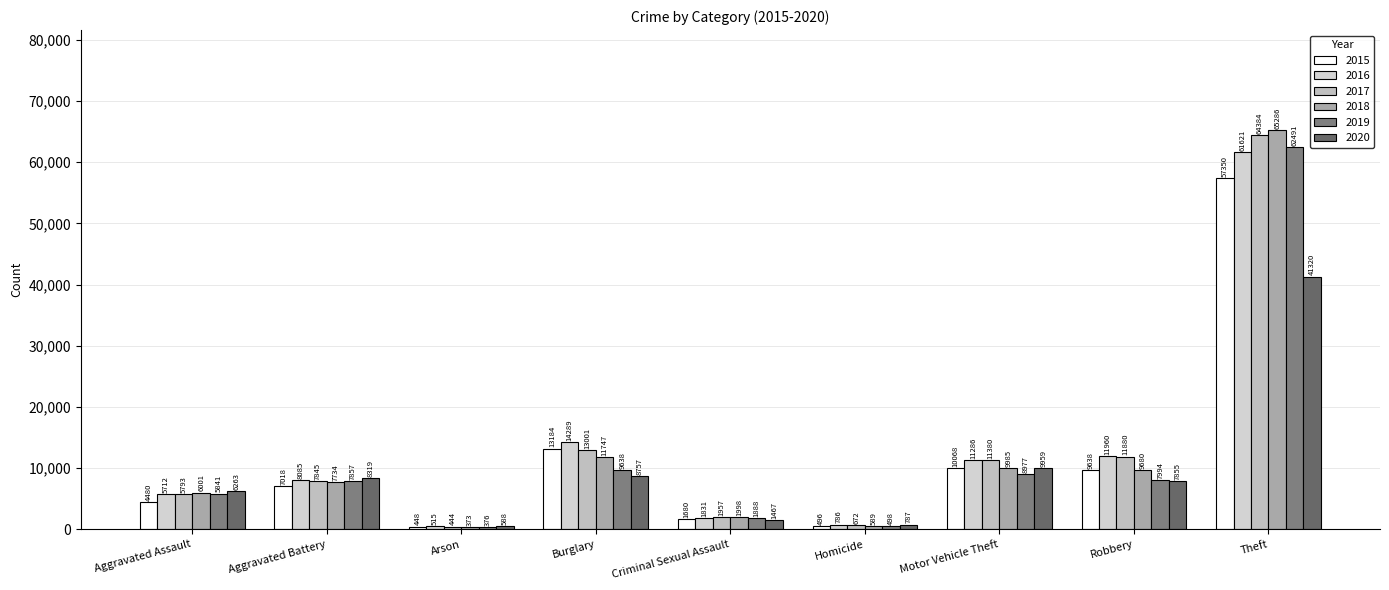

At which label does 2017 reach its peak?

Theft